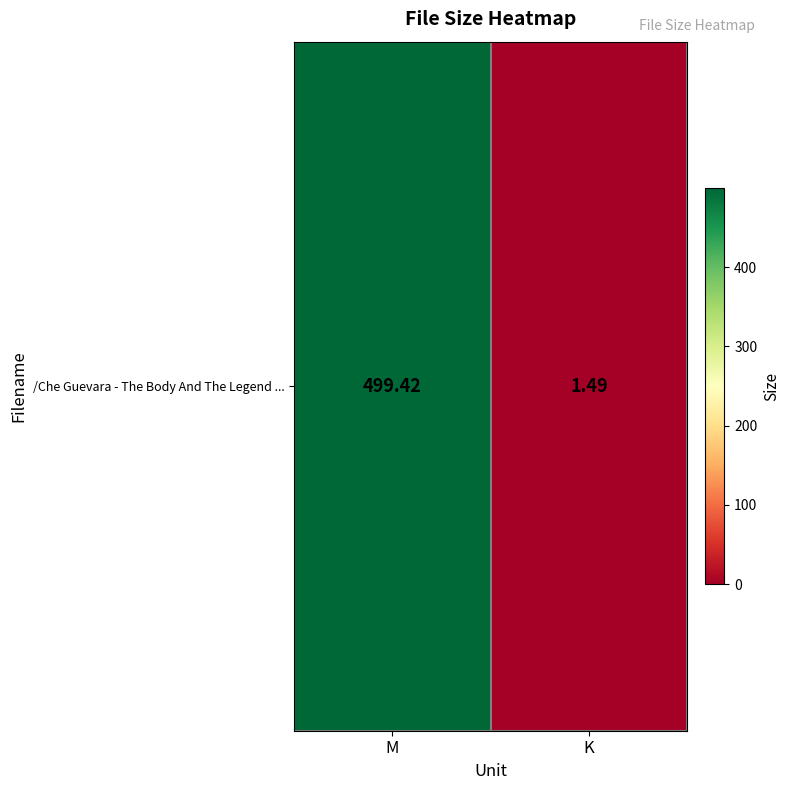

Which label corresponds to the largest value in the chart?

M